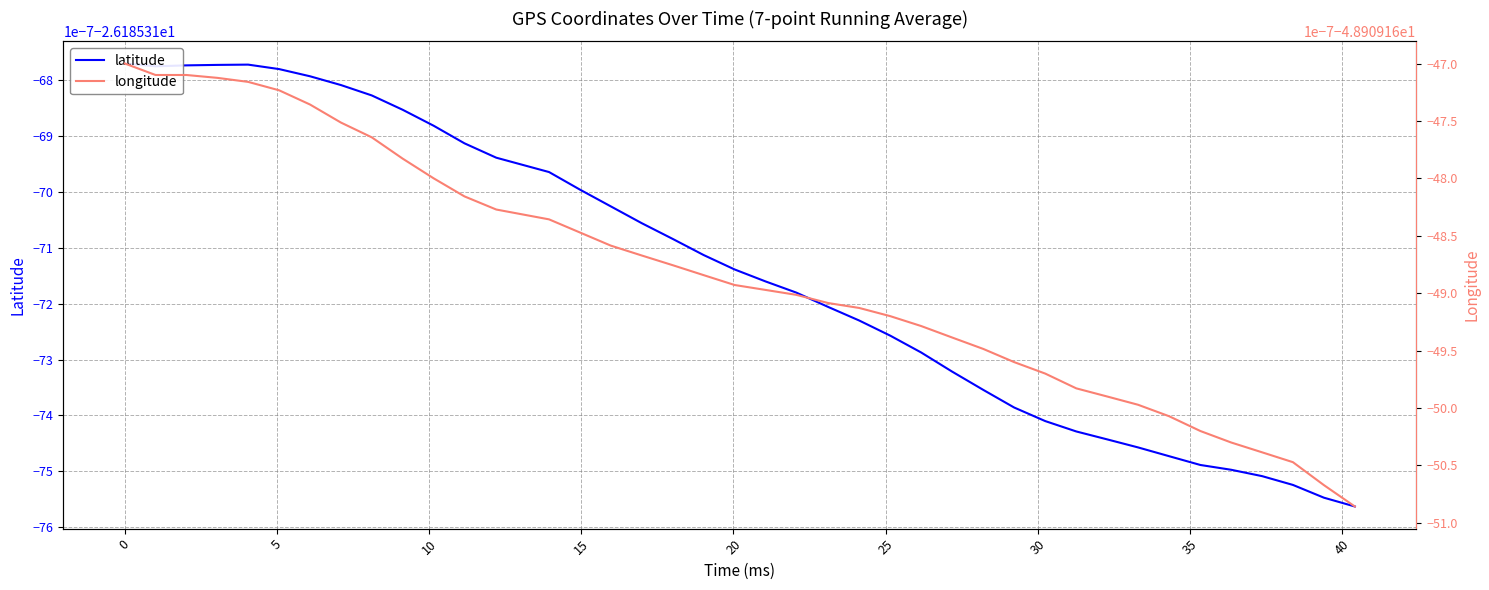

In latitude, how many points are lower than both neighbors (excluding endpoints)?

1